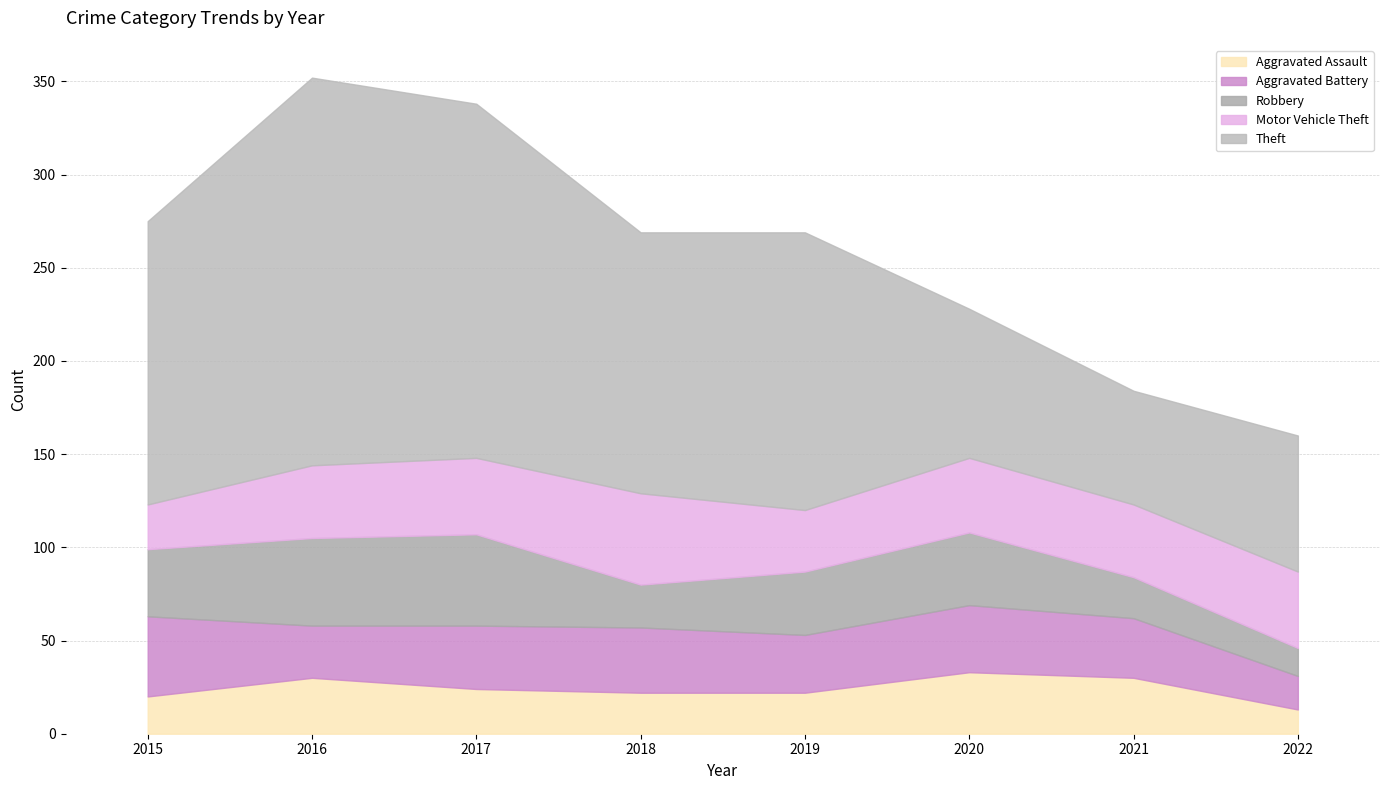

What is the value of the Robbery point at the 4th from the left?

23